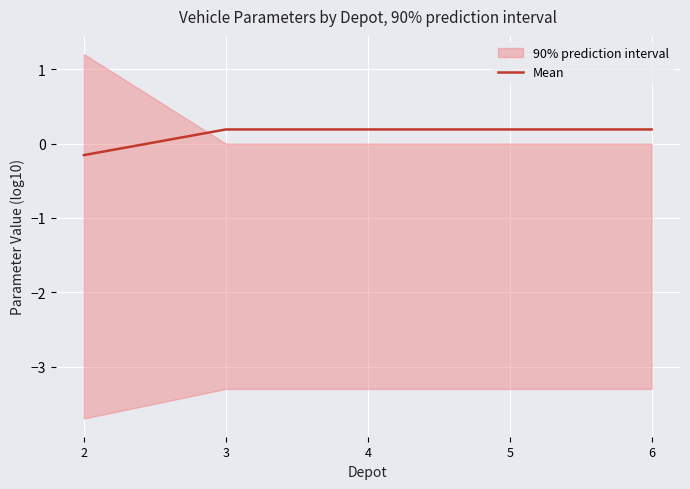

Reading right to left, transcribe all the data shown in this chart.

6=0.2	5=0.2	4=0.2	3=0.2	2=-0.2